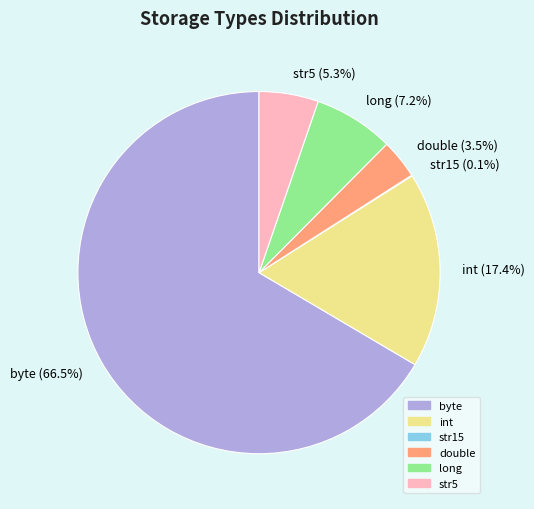

Which has a higher value, str5 or double?

str5